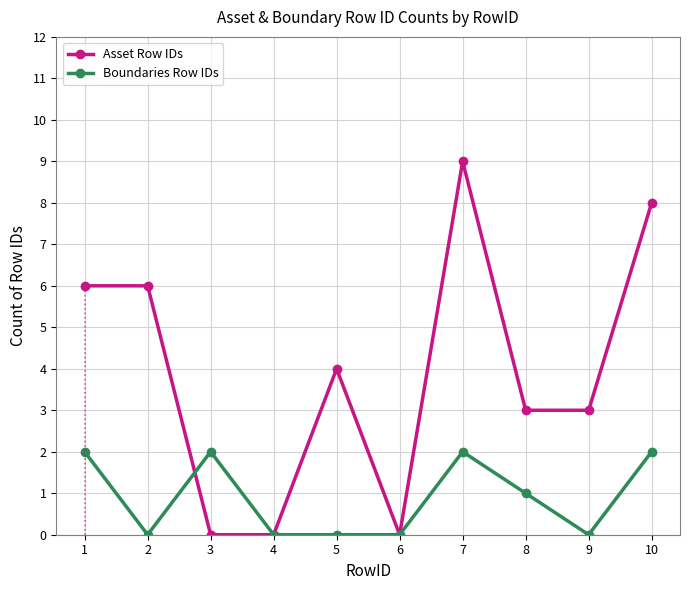

What is the greatest value displayed?

9